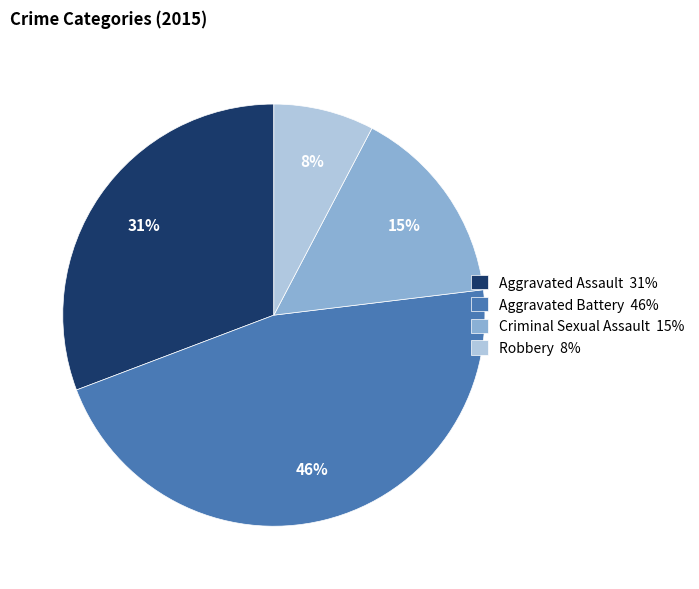

Do Aggravated Assault and Criminal Sexual Assault together represent more than half of the pie?

No